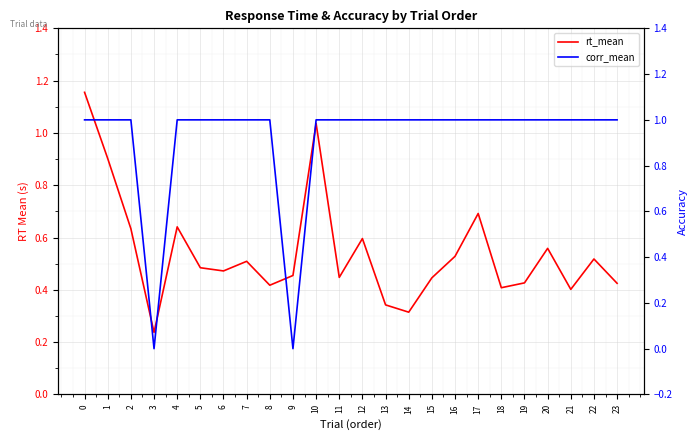

How many intersections are there between rt_mean and corr_mean?

5